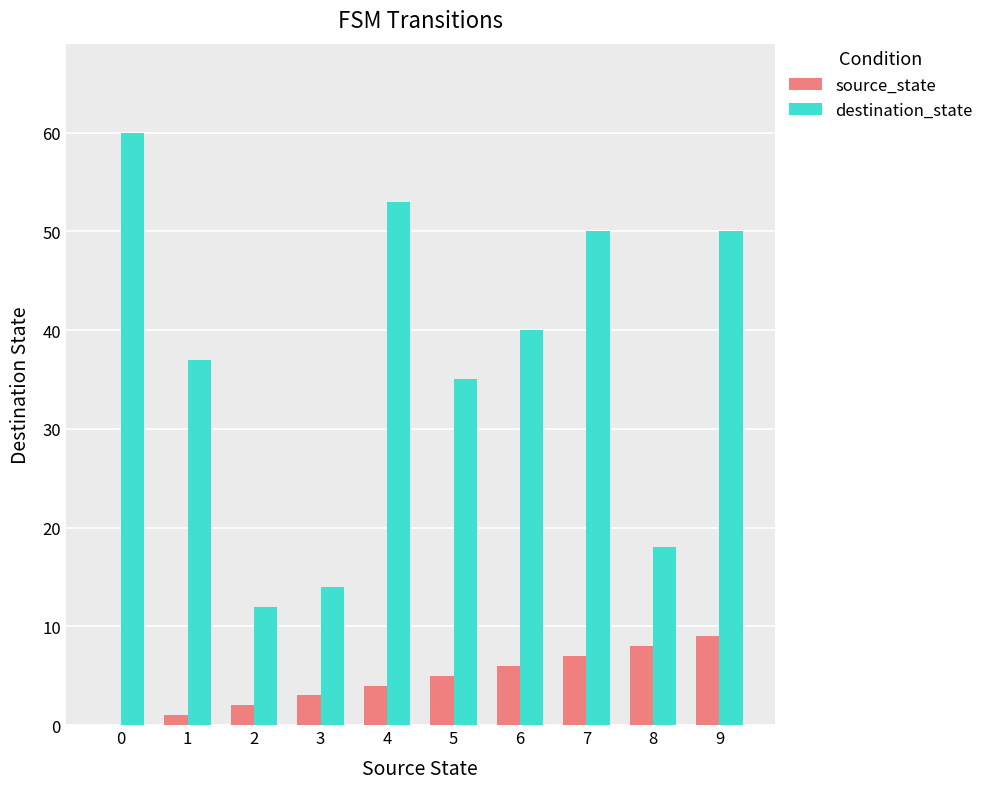

What are all the series names shown in the legend?

source_state, destination_state